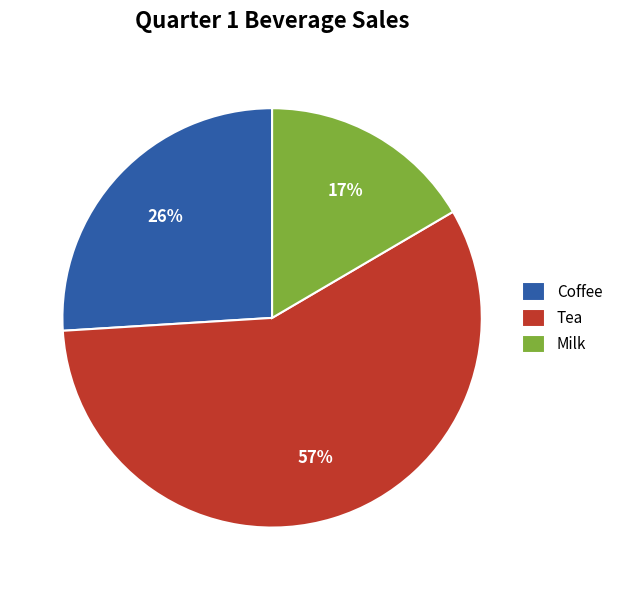

Combined, do Coffee and Tea account for over 50%?

Yes